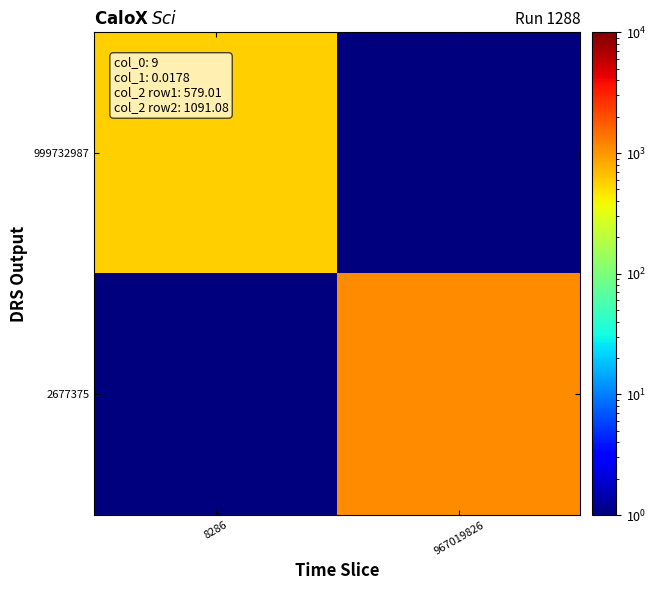

Between 8286 and 967019826, which series saw the biggest shift?

2677375